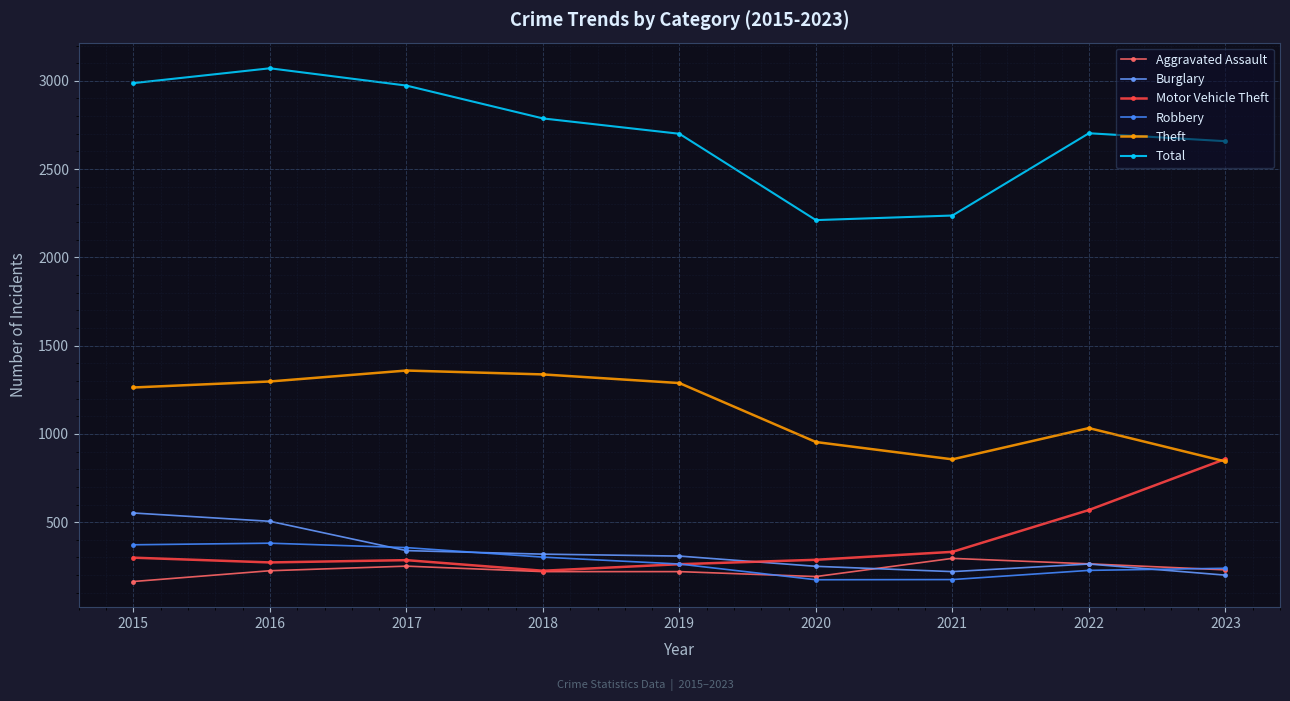

True or false: Robbery and Theft intersect in this chart.

False